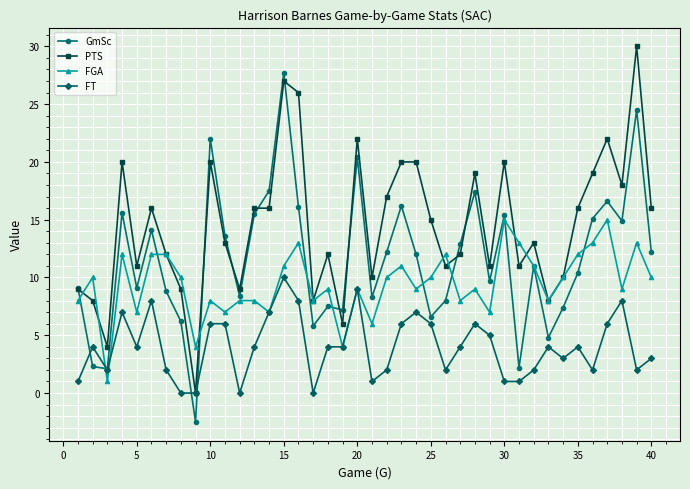

Rank the series by their maximum value, from highest to lowest.

PTS, GmSc, FGA, FT